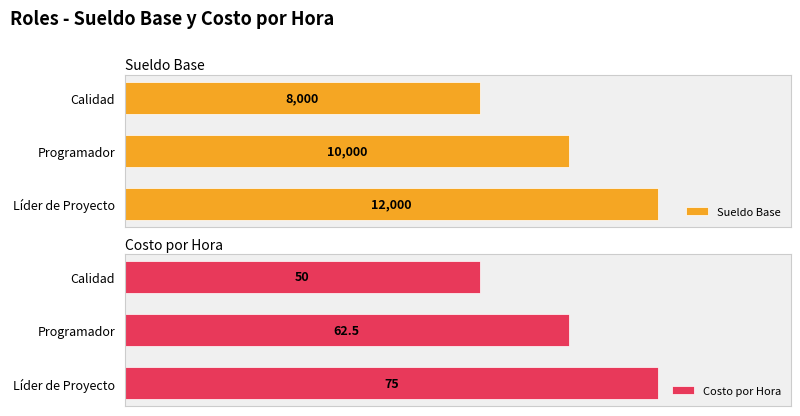

Count the Sueldo Base values in the range 8000 to 12000.

3